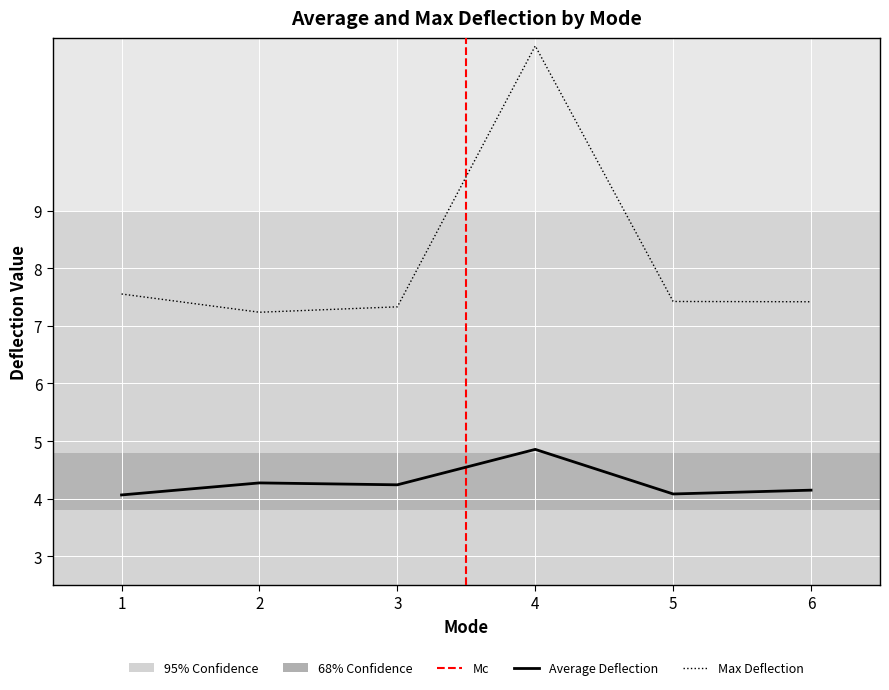

Which series has the largest total across all categories?

Max_Deflection